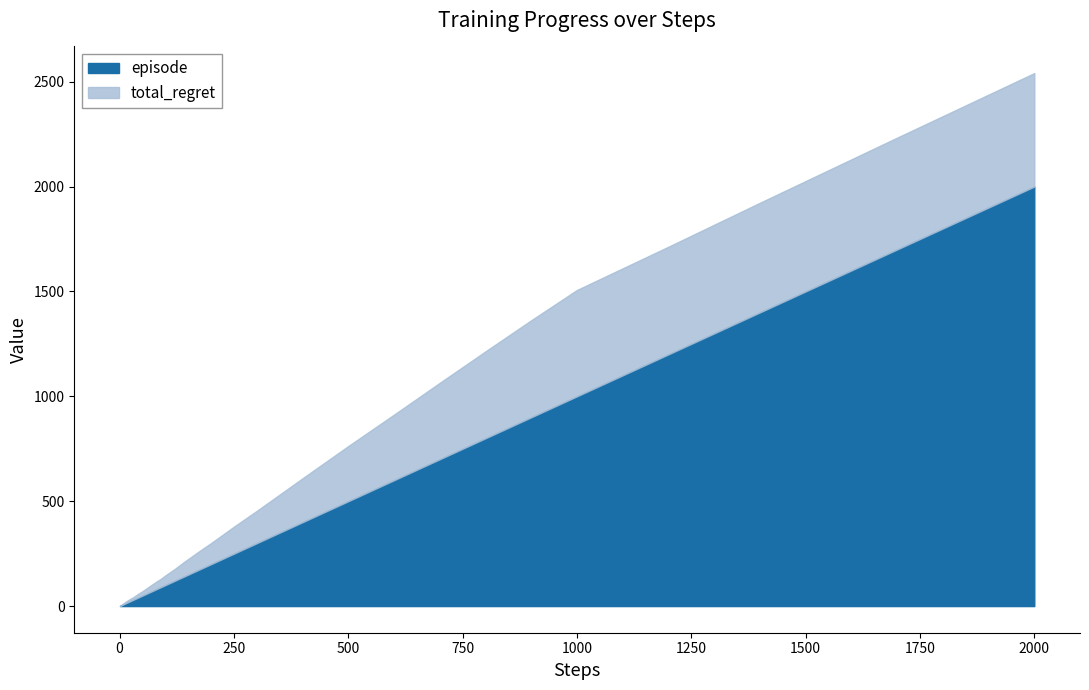

Between 4 and 9, which series saw the biggest shift?

episode